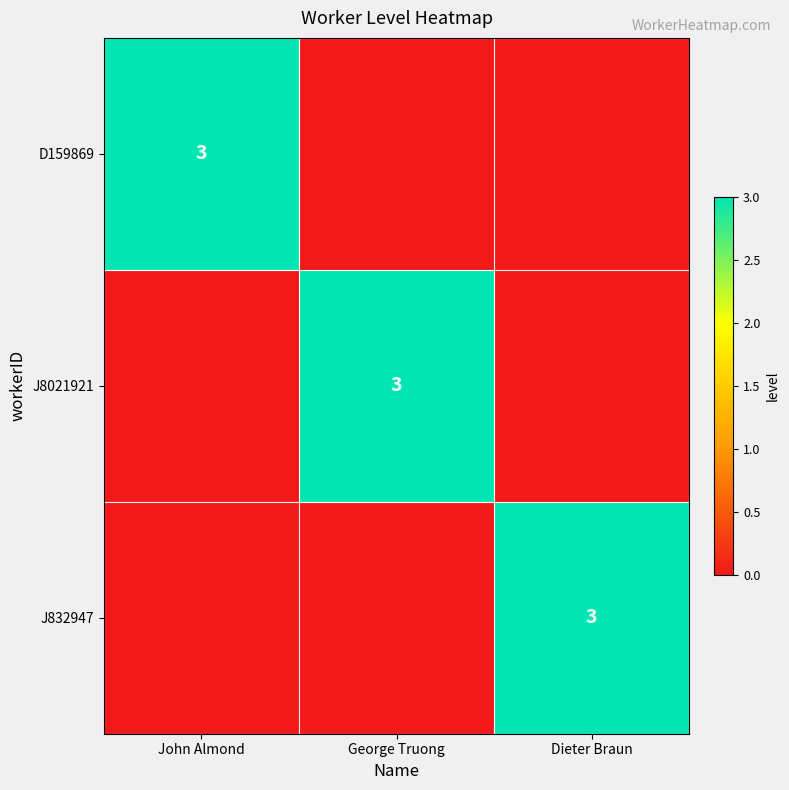

True or false: J832947 has a value of 1 at Dieter Braun.

False